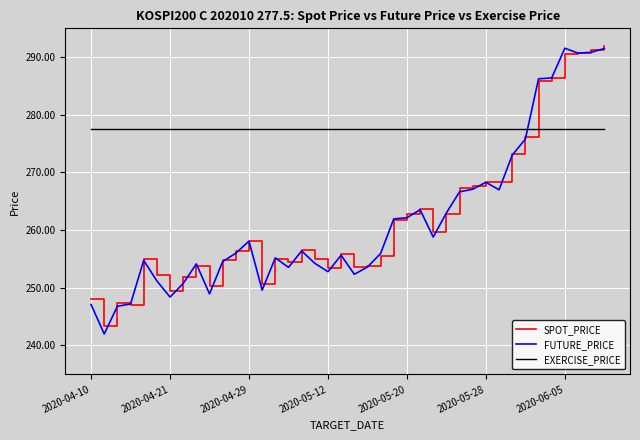

Which series has the widest spread of values?

FUTURE_PRICE